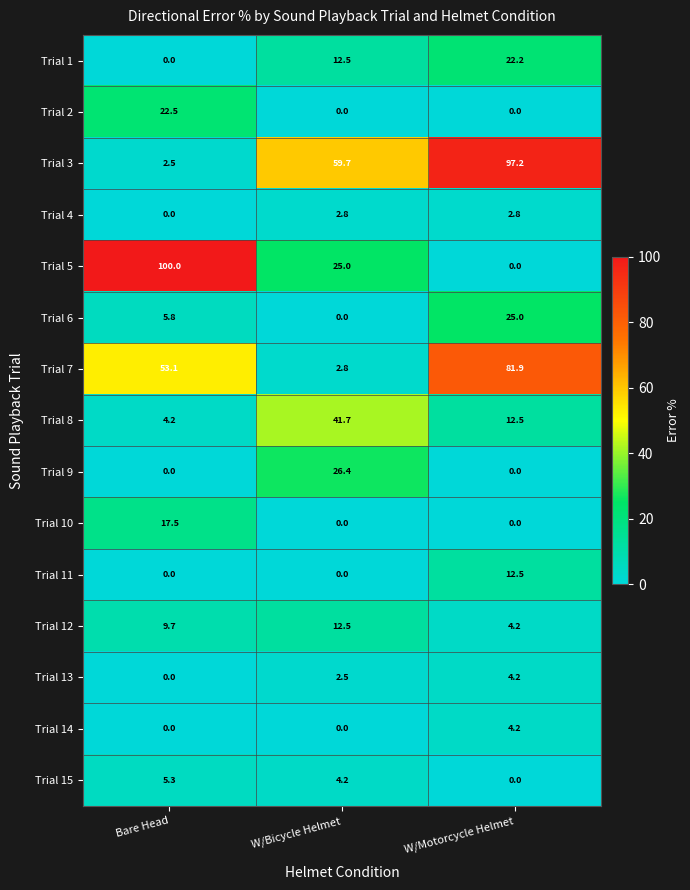

The Trial 13 series shows 0.0 at Bare Head. True or false?

True